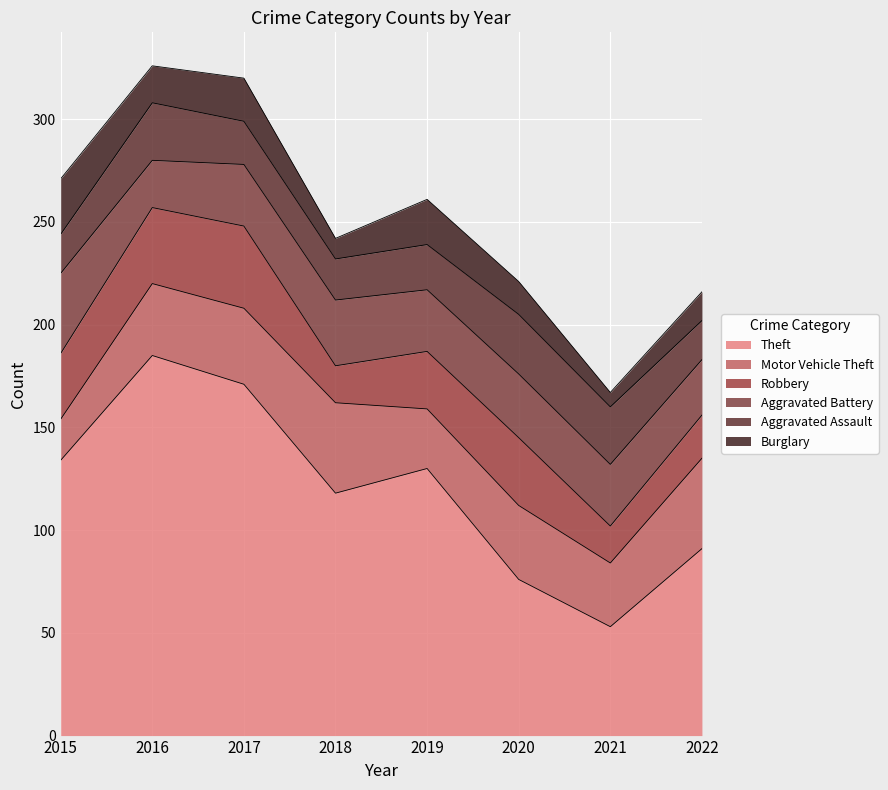

Where is the first local maximum for Aggravated Assault?

2016